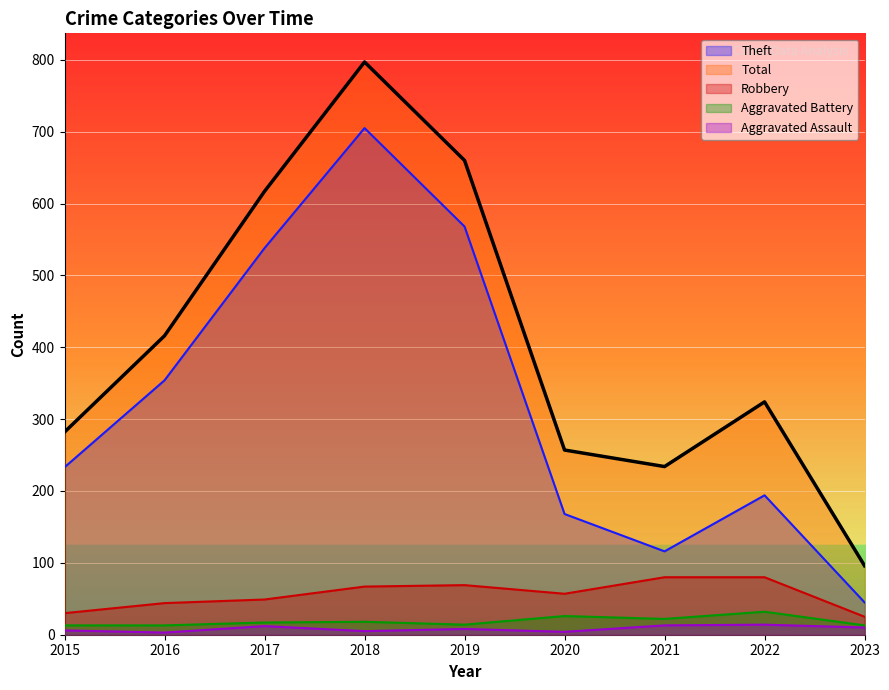

At which category does Aggravated Battery reach its first local valley?

2019